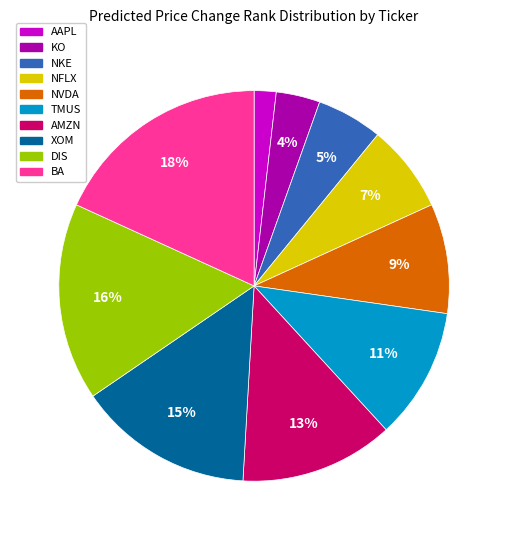

Which has a higher value, KO or NKE?

NKE